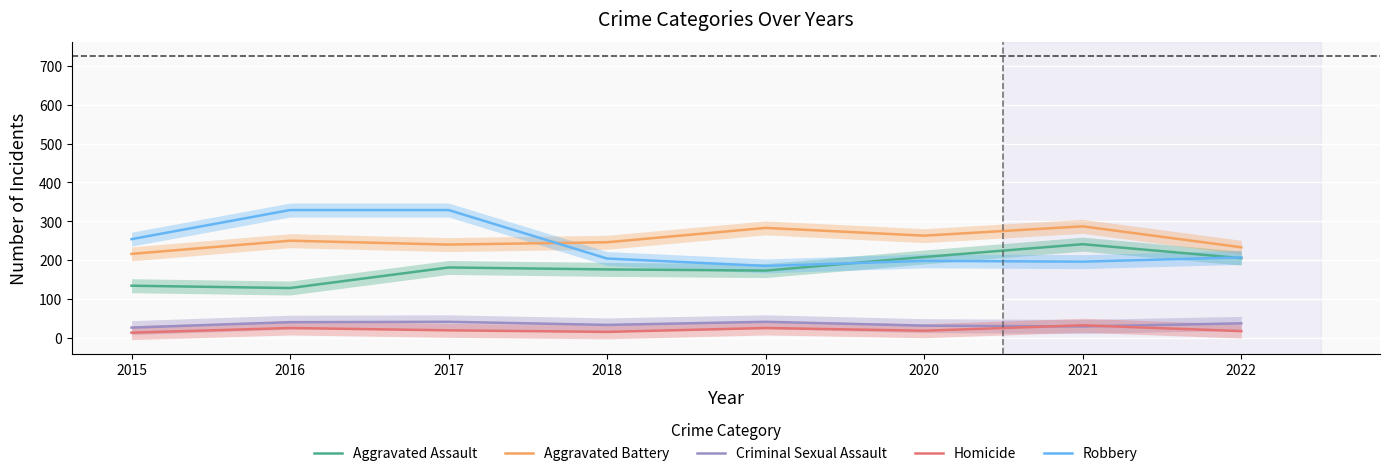

Is the value of Robbery at 2017 greater than the value of Criminal Sexual Assault at 2022?

Yes